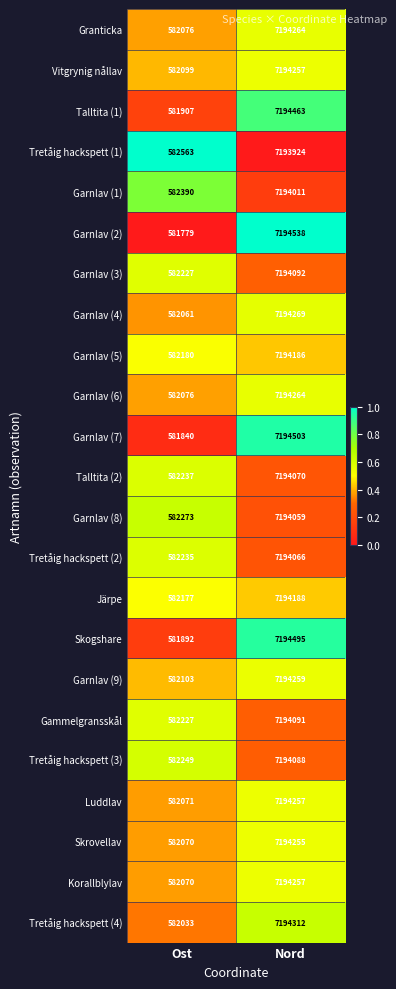

What is the spread (max minus min) of values at Nord?

614